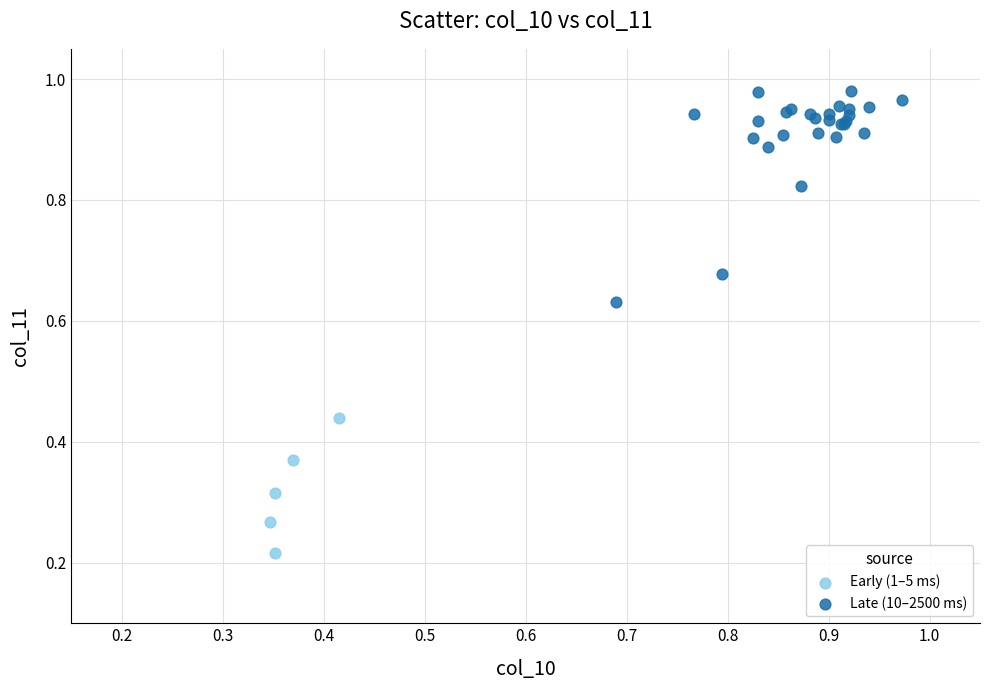

What are all the series names shown in the legend?

Early (1–5 ms), Late (10–2500 ms)